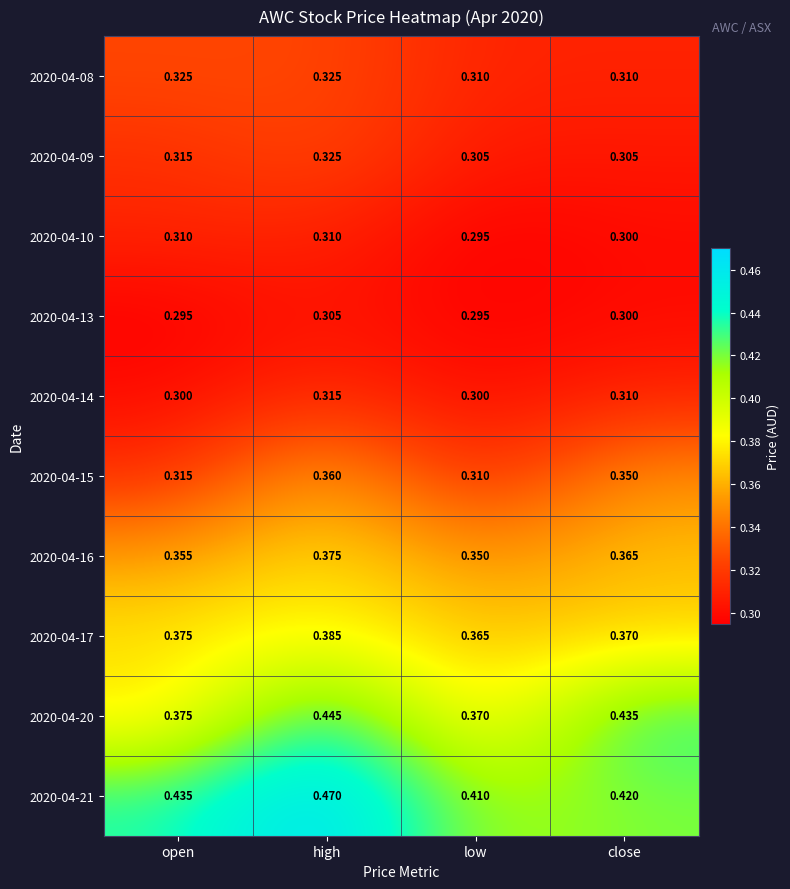

Which label corresponds to the largest value in the chart?

high